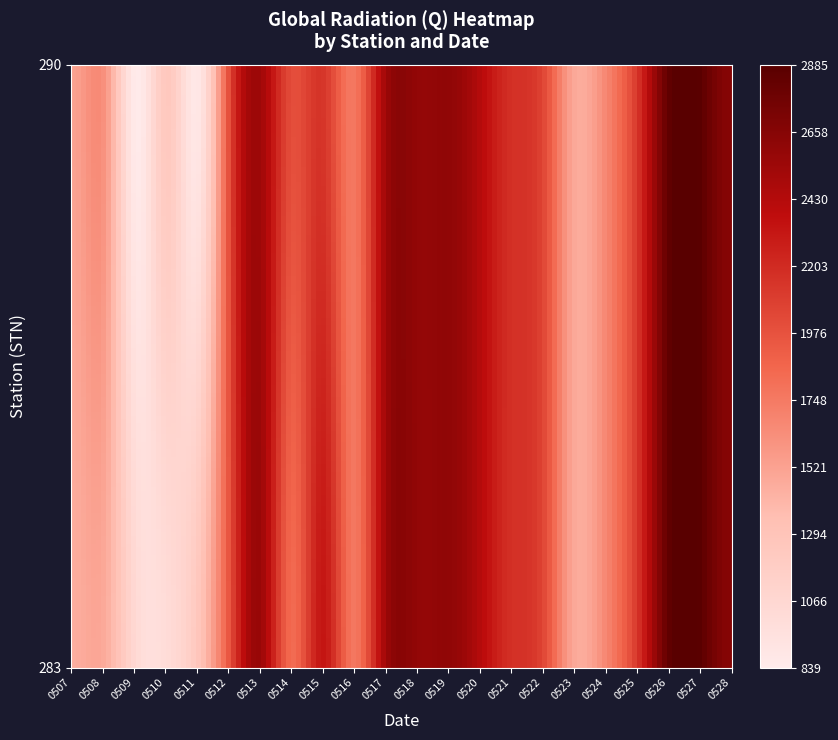

Reading left to right, list all the values displayed in this chart.

283: 20230507=1450	20230508=1465	20230509=1046	20230510=1008	20230511=1271	20230512=1972	20230513=2551	20230514=1833	20230515=2324	20230516=1763	20230517=2519	20230518=2595	20230519=2605	20230520=2424	20230521=2173	20230522=2052	20230523=1490	20230524=1658	20230525=2105	20230526=2815	20230527=2885	20230528=2658
290: 20230507=1524	20230508=1601	20230509=839	20230510=1244	20230511=884	20230512=2018	20230513=2524	20230514=2007	20230515=2137	20230516=1763	20230517=2519	20230518=2595	20230519=2605	20230520=2424	20230521=2173	20230522=2052	20230523=1490	20230524=1658	20230525=2105	20230526=2815	20230527=2885	20230528=2658